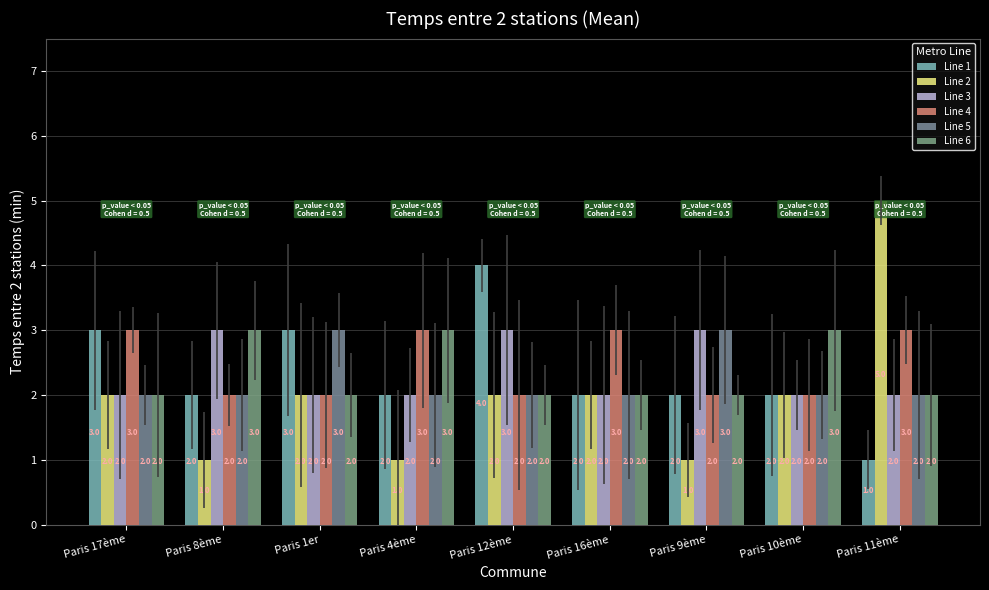

What is the spread (max minus min) of values at Paris 4ème?

2